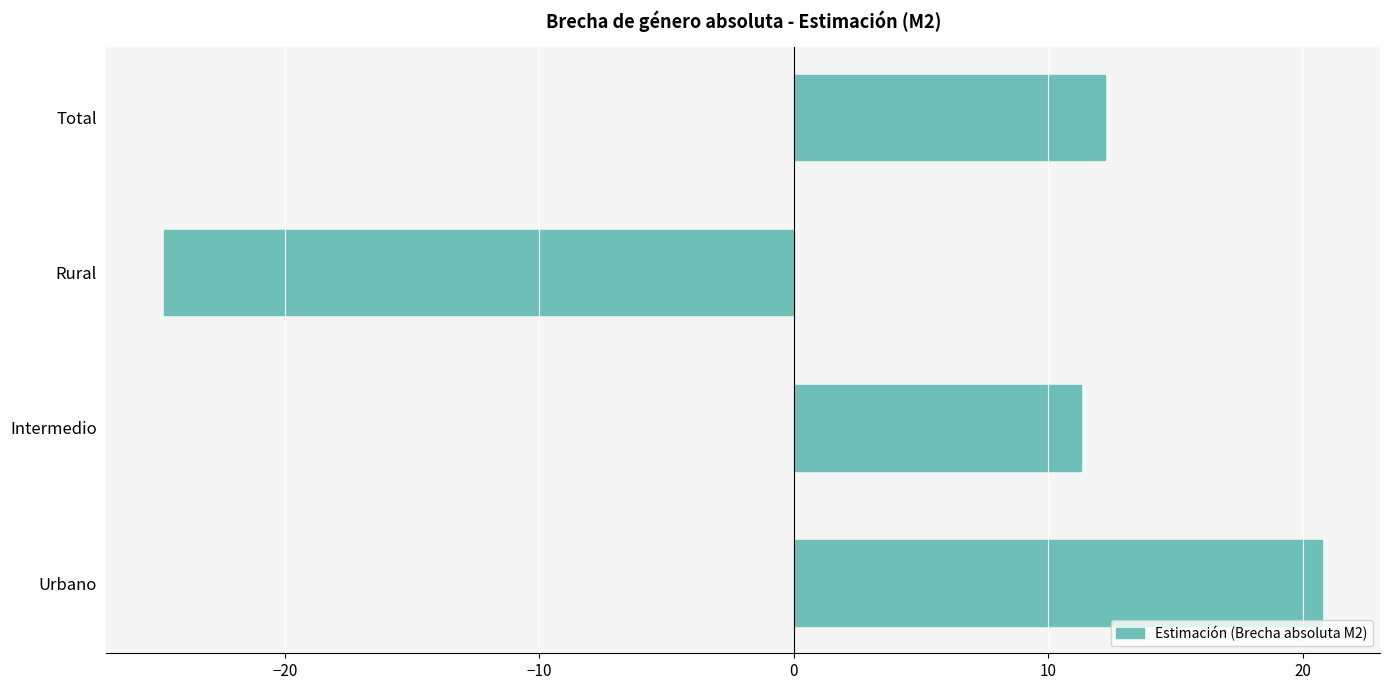

What value does the data have at Intermedio?

11.3